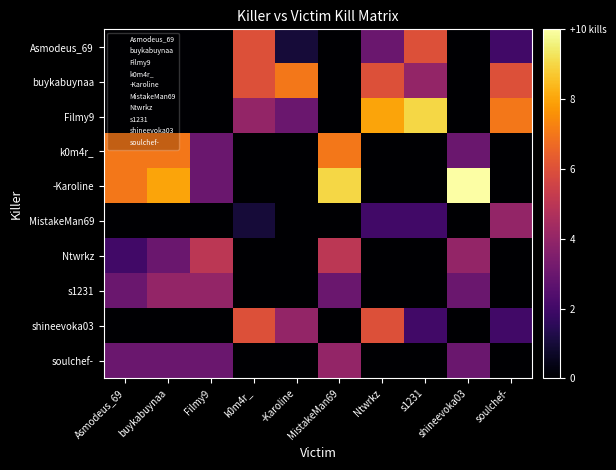

How many distinct data groups are displayed?

10